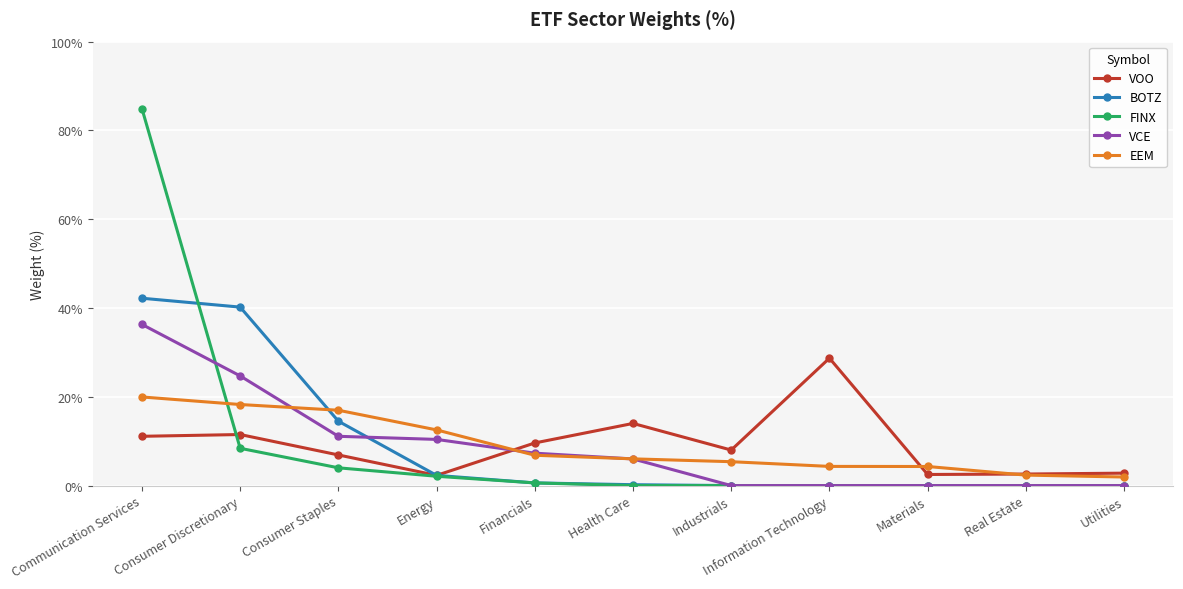

True or false: EEM and BOTZ intersect in this chart.

True